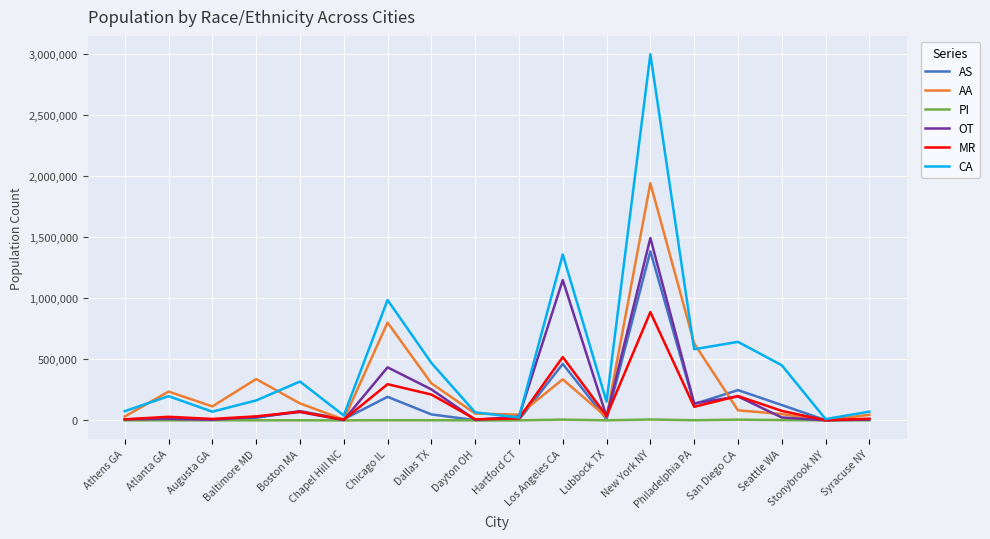

Is this an area chart (filled region under the line)?

No